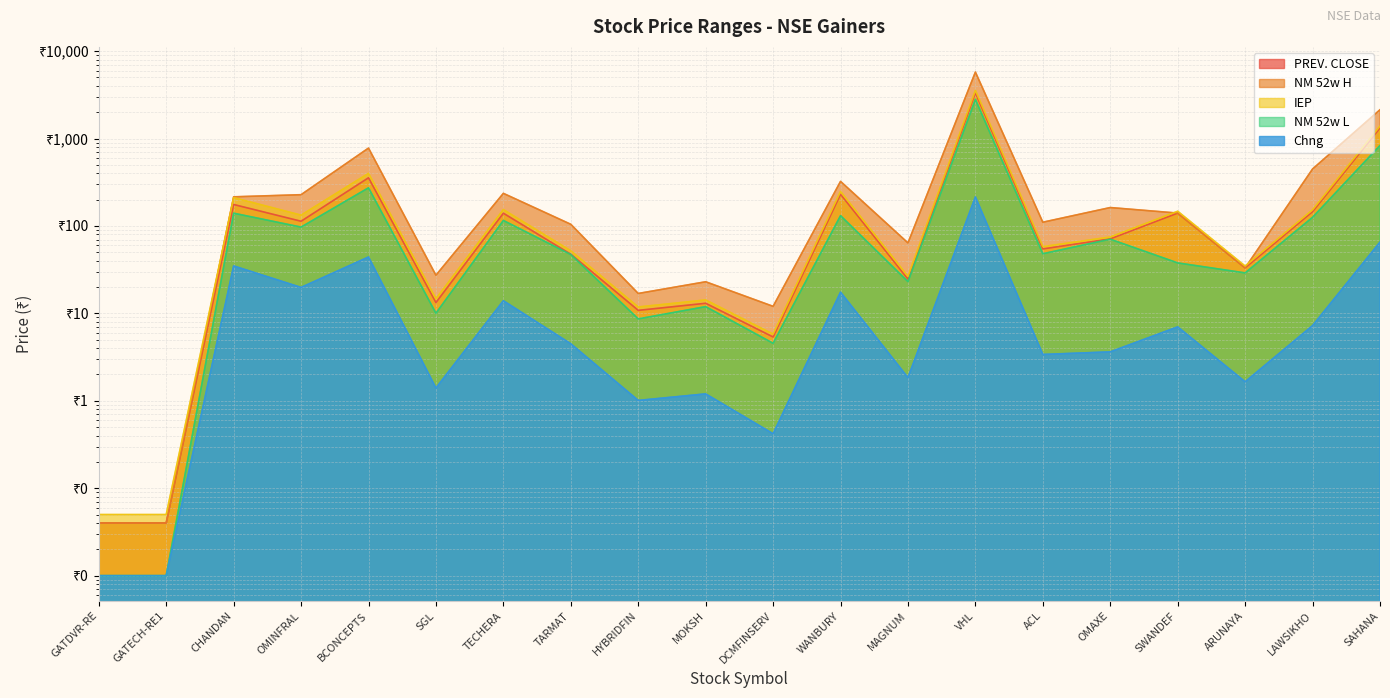

How many data points in IEP are less than 74?

10